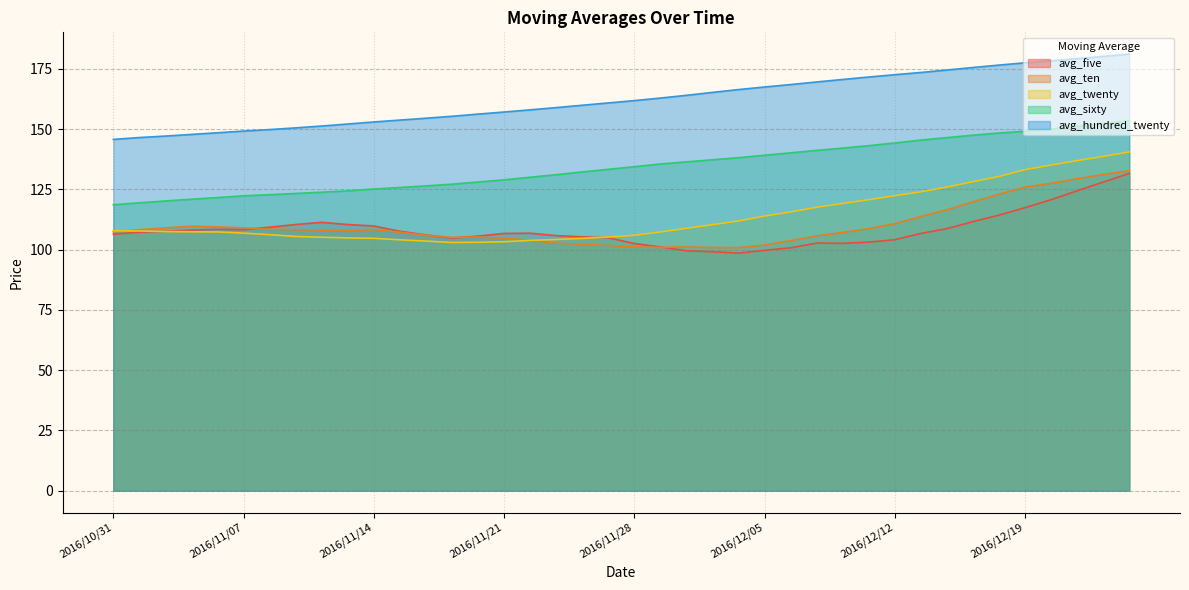

True or false: avg_twenty and avg_hundred_twenty intersect in this chart.

False